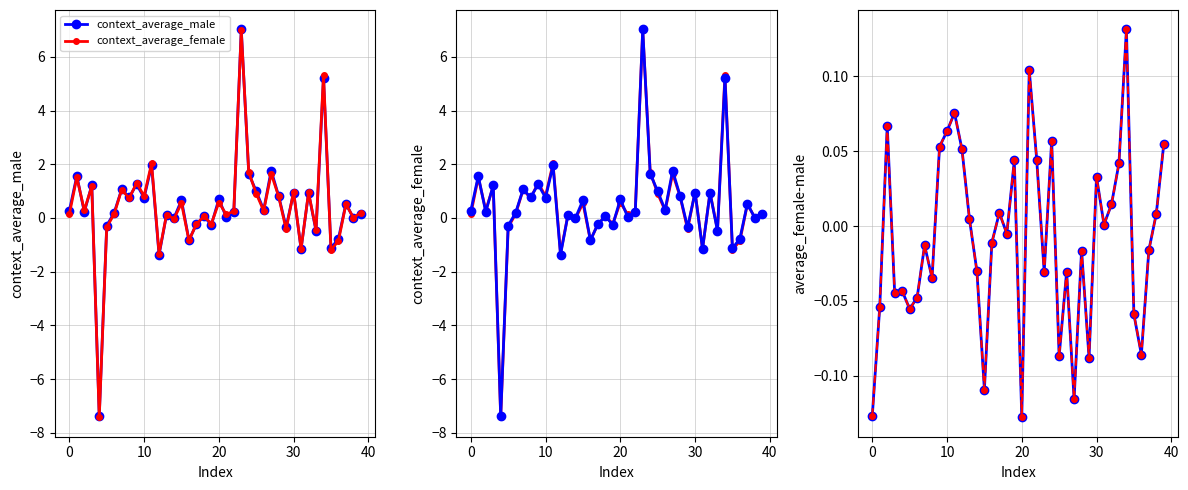

What is the average value of the context_average_female series?

0.4